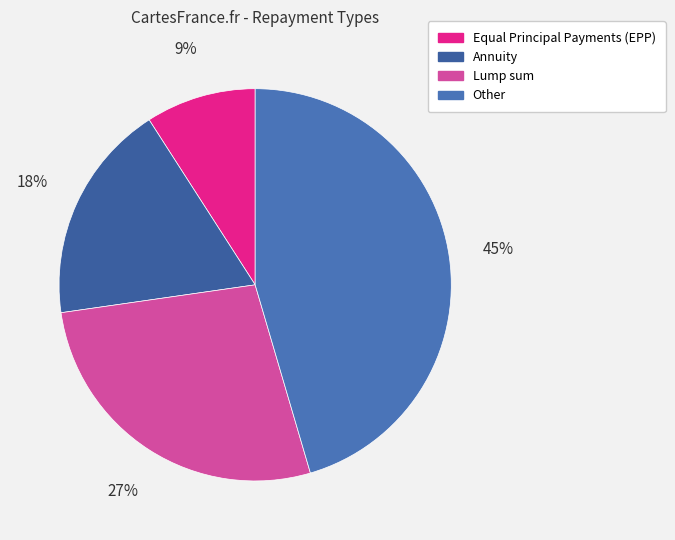

To the nearest percent, what percentage of the pie is Lump sum?

27%